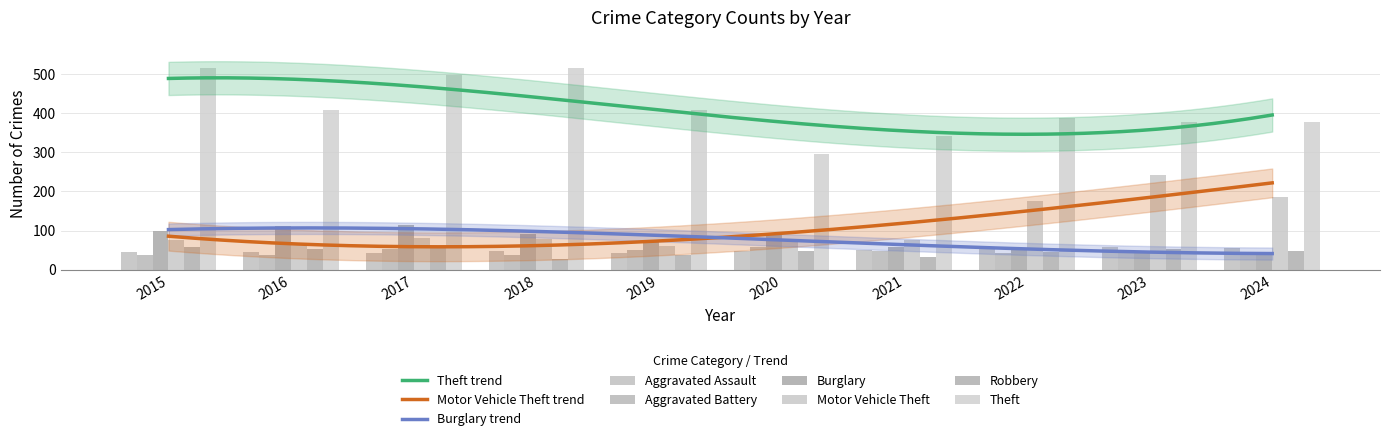

Rank the categories by Robbery value from highest to lowest.

2017, 2015, 2016, 2023, 2020, 2024, 2022, 2019, 2021, 2018